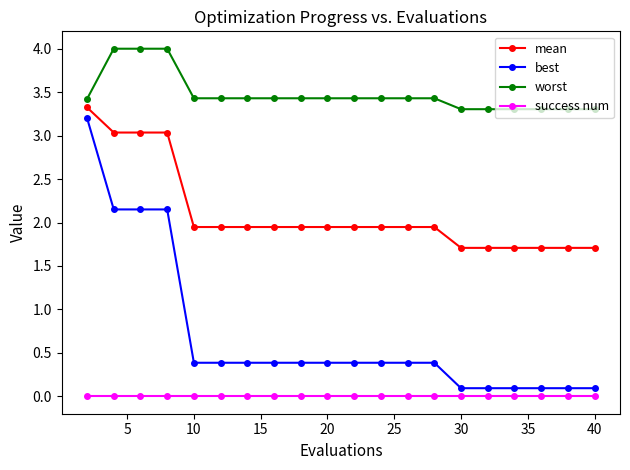

What is the maximum value for best?

3.2